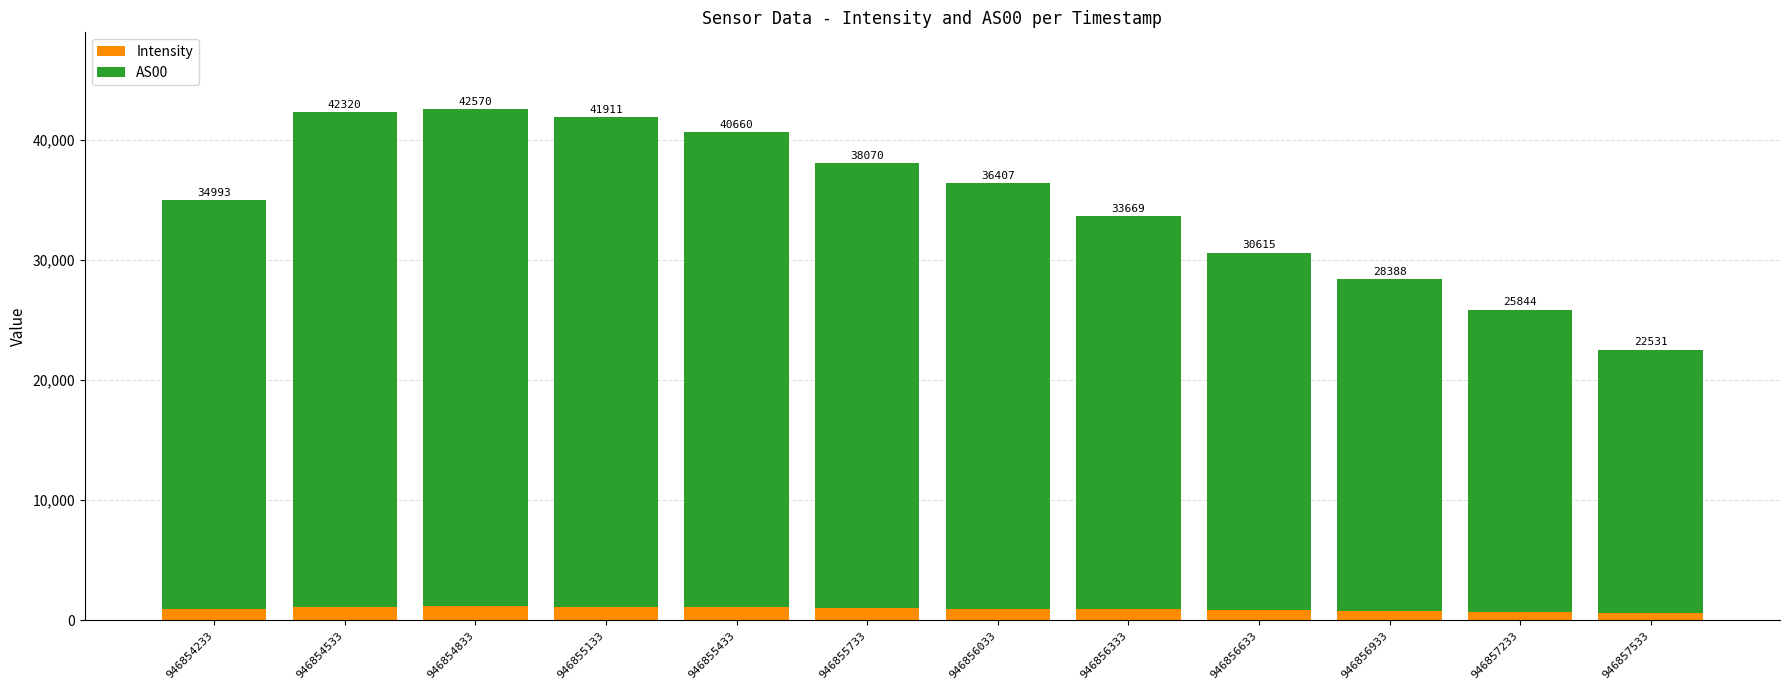

How many bars are there in total?

12